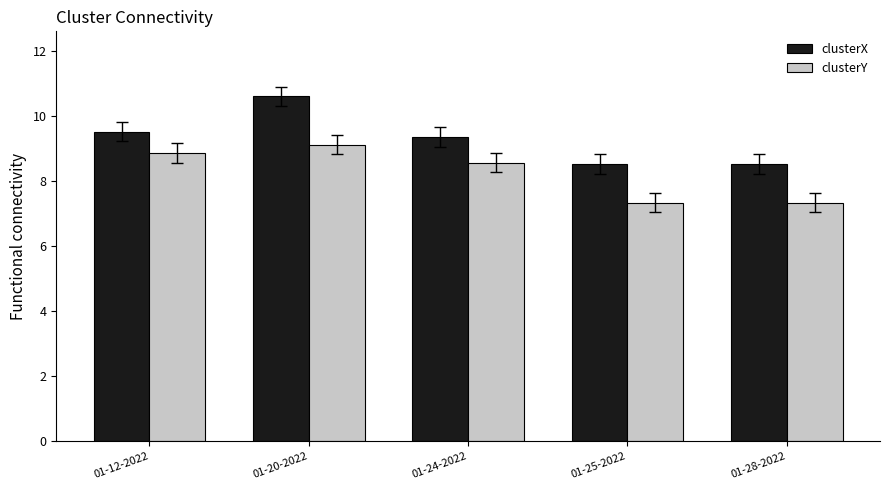

What is the difference between the clusterY values at 01-24-2022 and 01-20-2022?

0.6